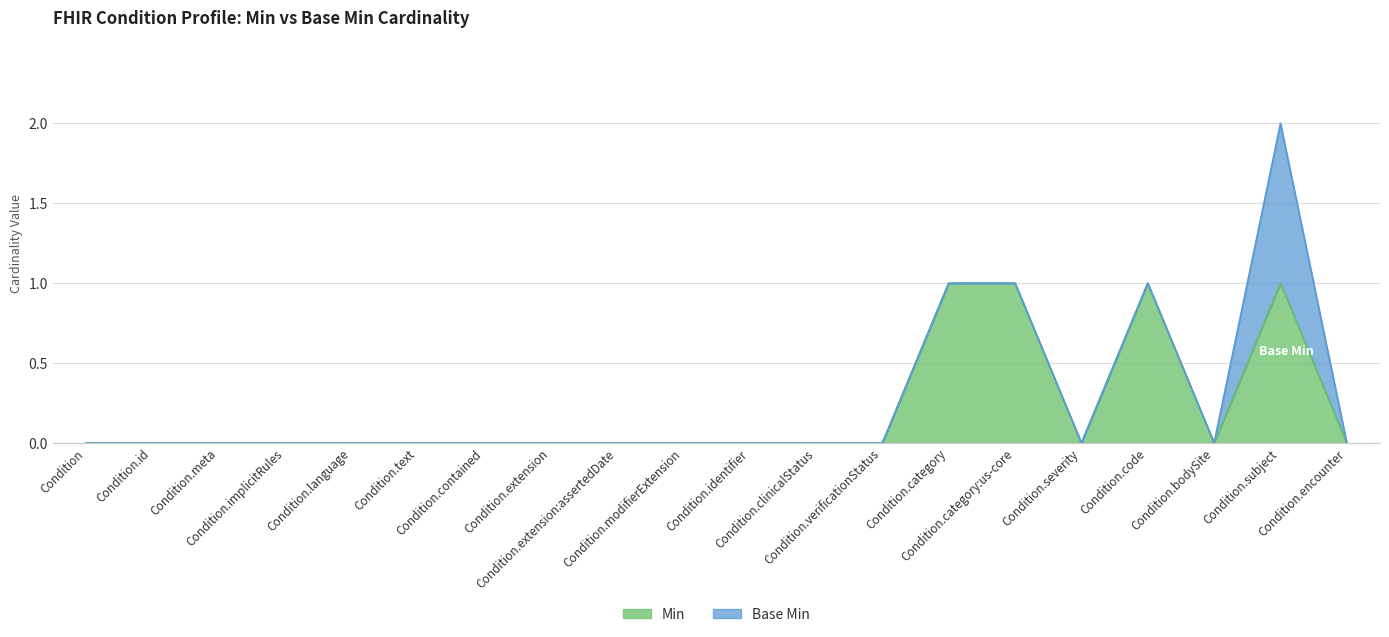

How many points are lower than both their immediate neighbors (excluding endpoints)?

2